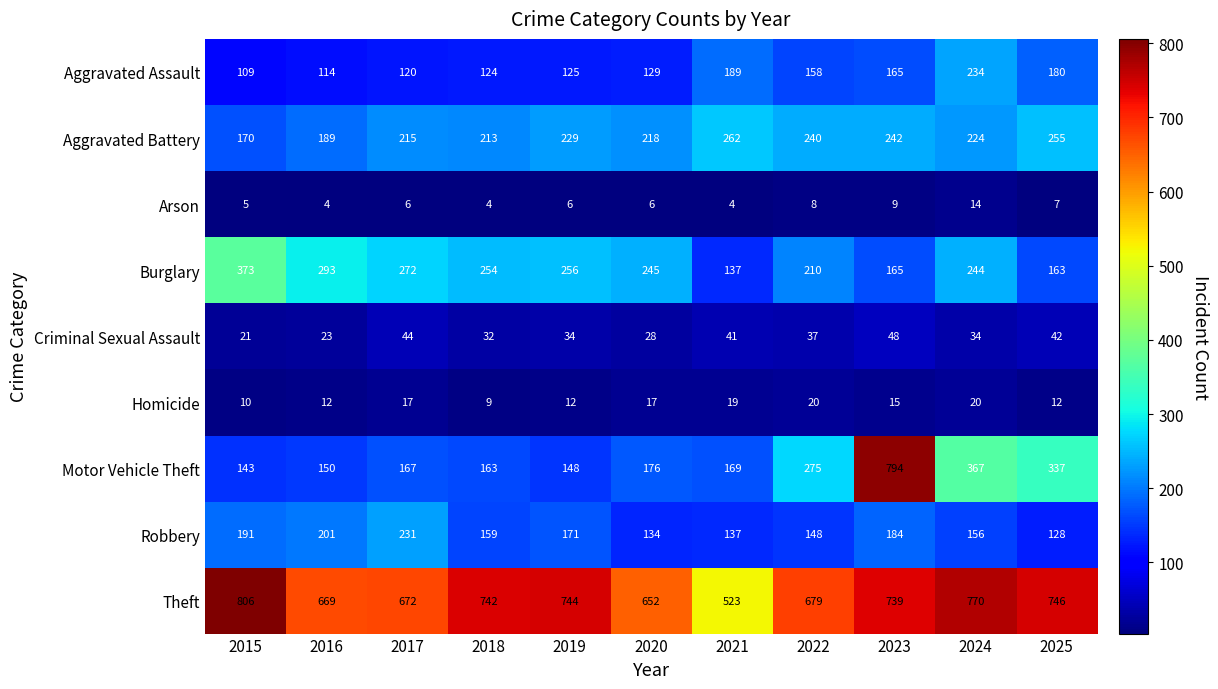

What is the sum of all Theft values?

7742